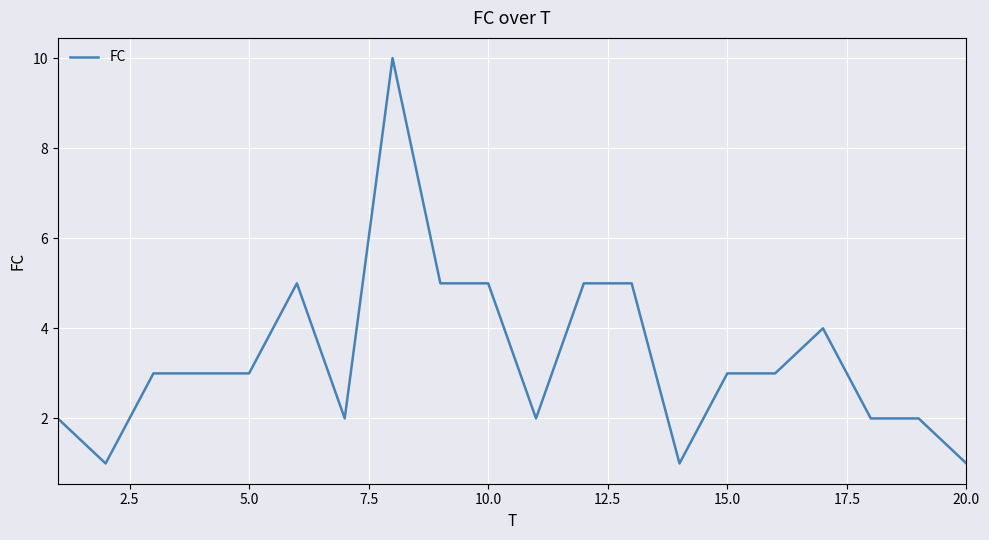

What is the maximum value shown in the chart?

10